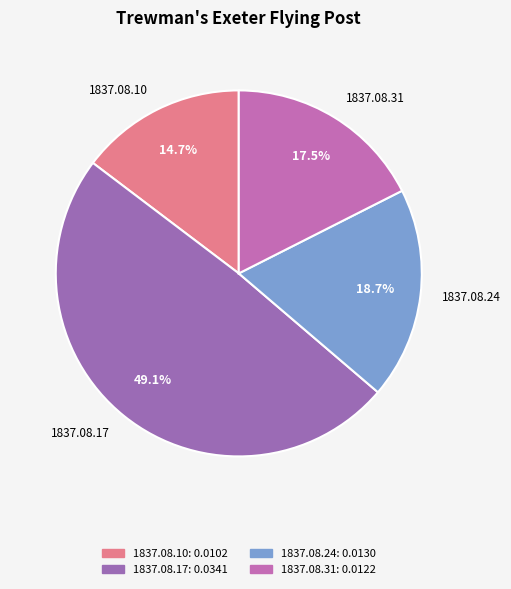

How many segments does this pie chart have?

4